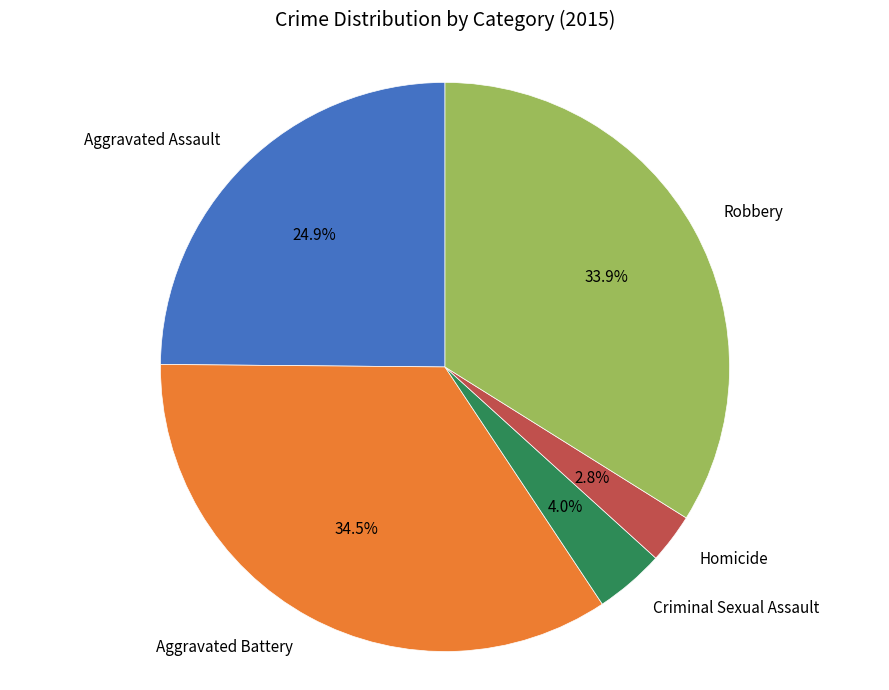

What is the largest slice in the pie chart?

Aggravated Battery